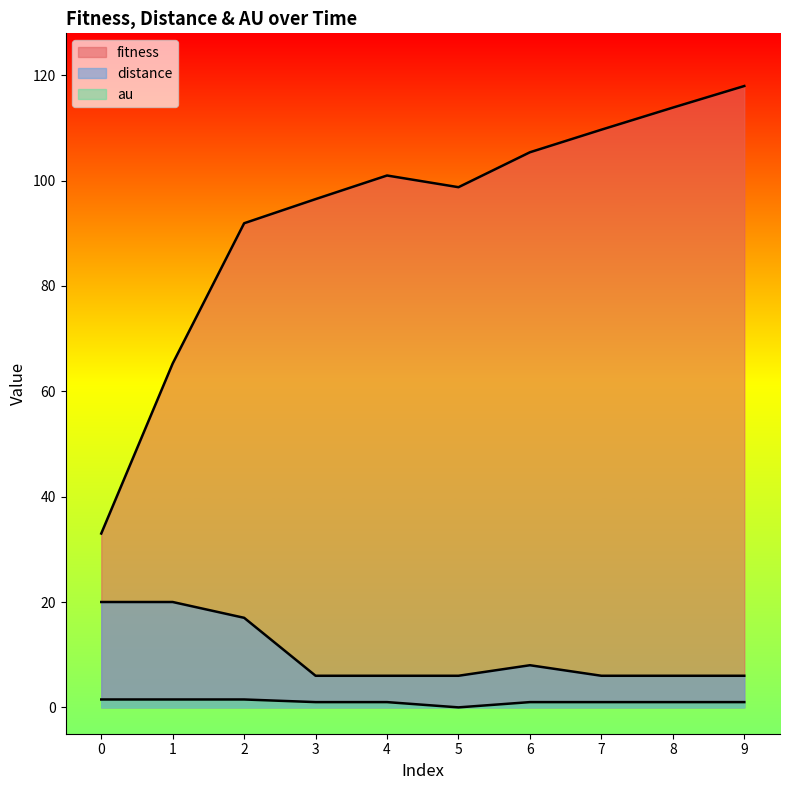

What value does the distance series have at 7?

6.0